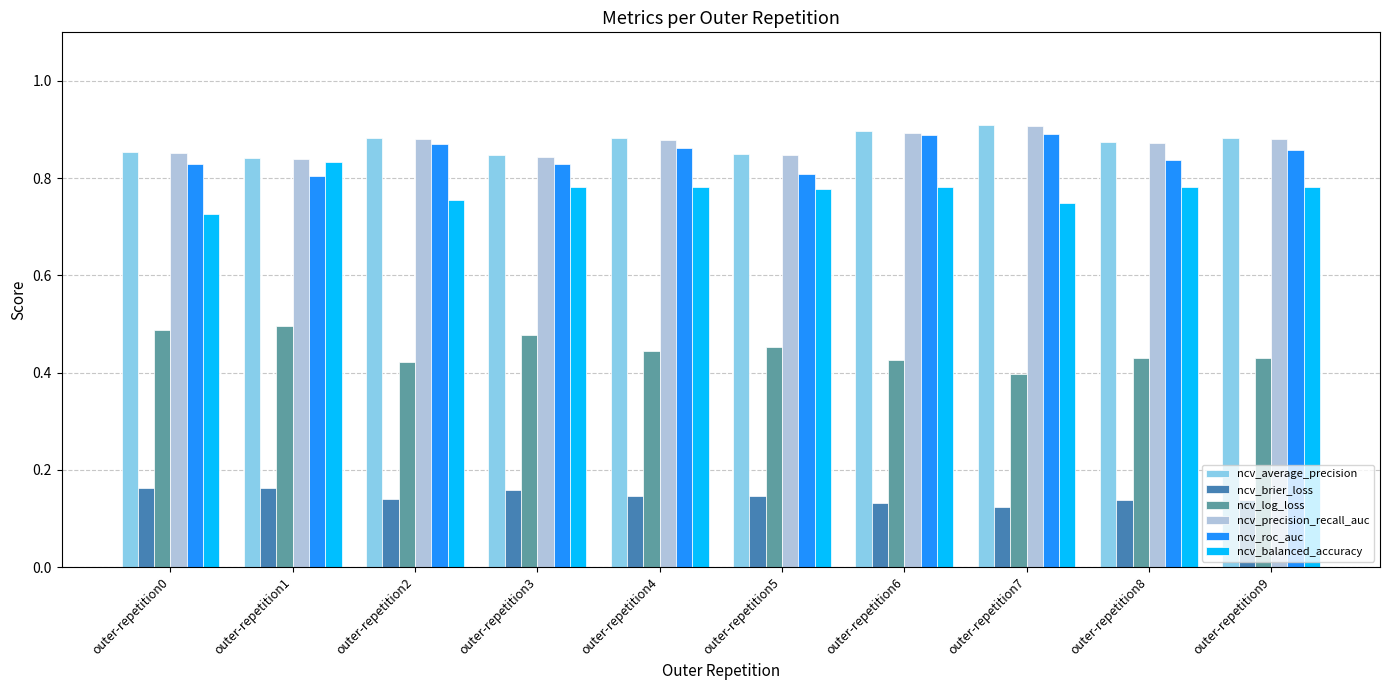

What is the sum of all ncv_log_loss values?

4.5